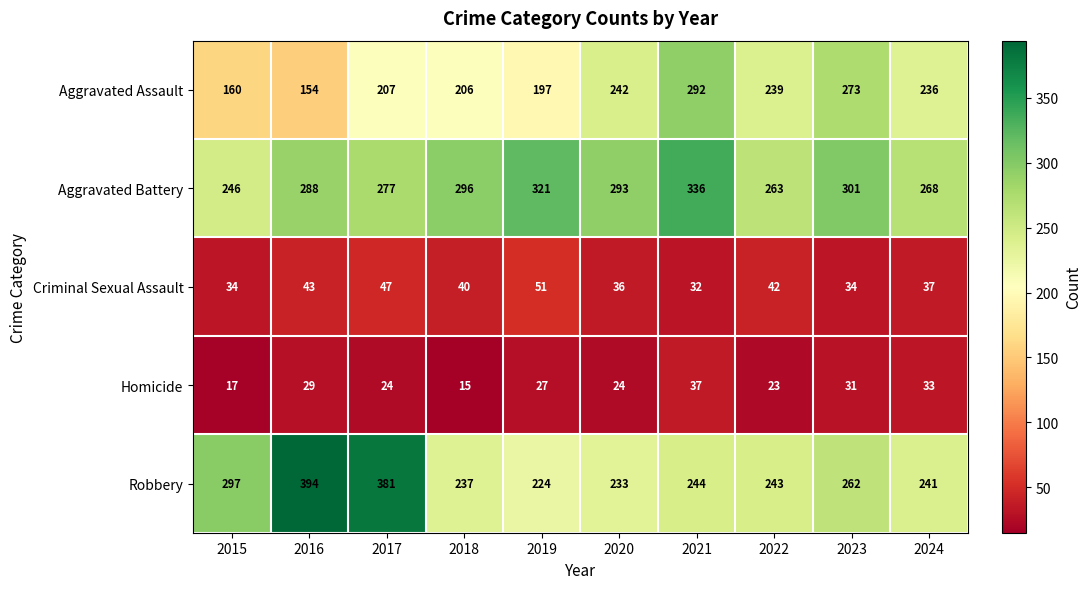

How many data points in Criminal Sexual Assault are less than 40?

5